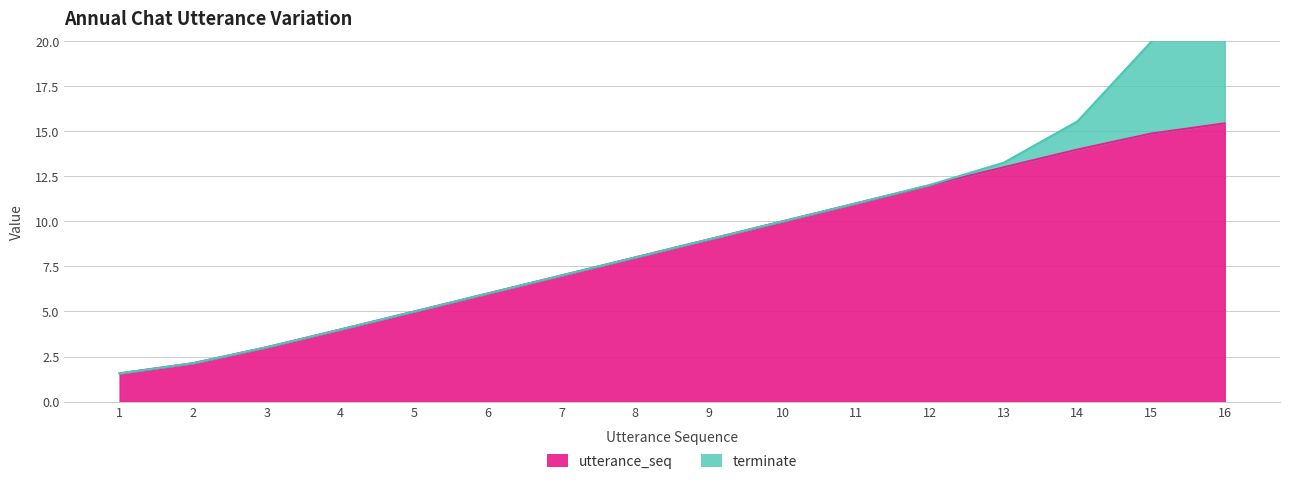

Is it true that the value at 15 is 14.9?

True